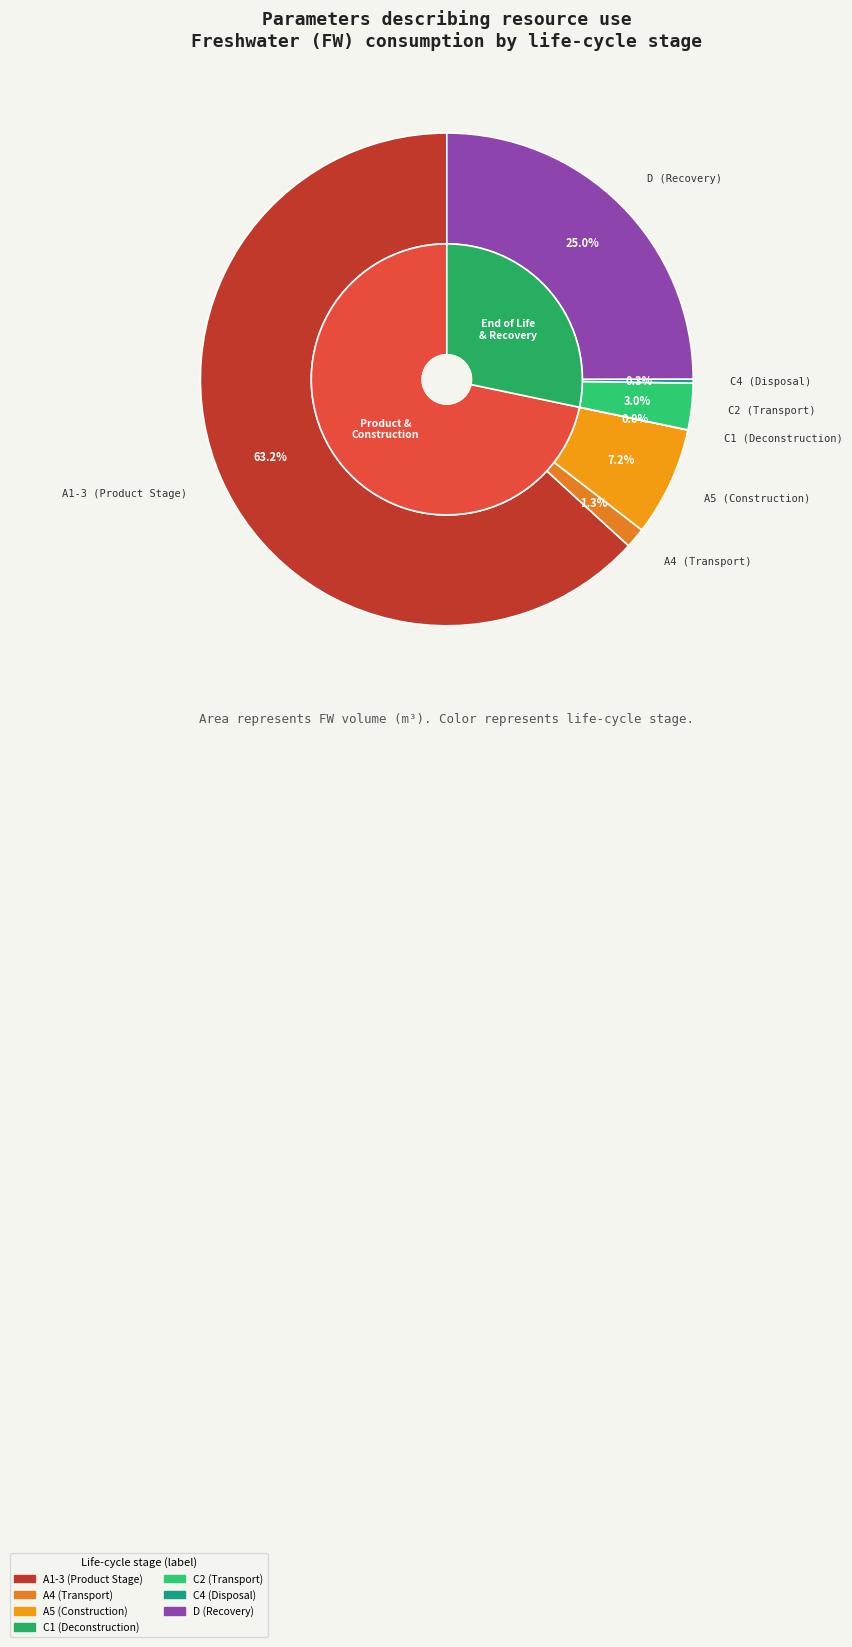

What is the largest slice in the pie chart?

A1-3 (Product Stage)